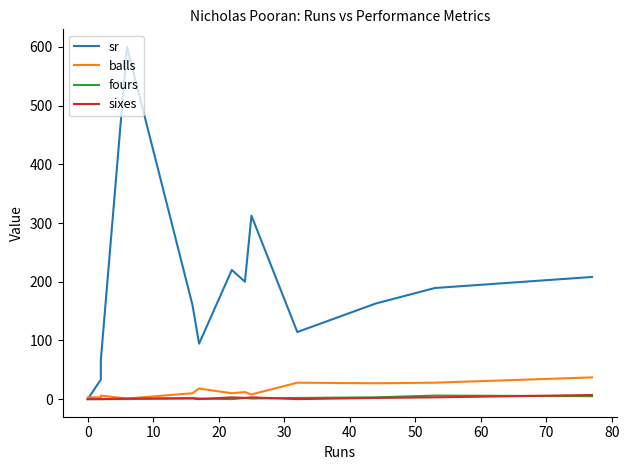

True or false: sr and fours intersect in this chart.

False